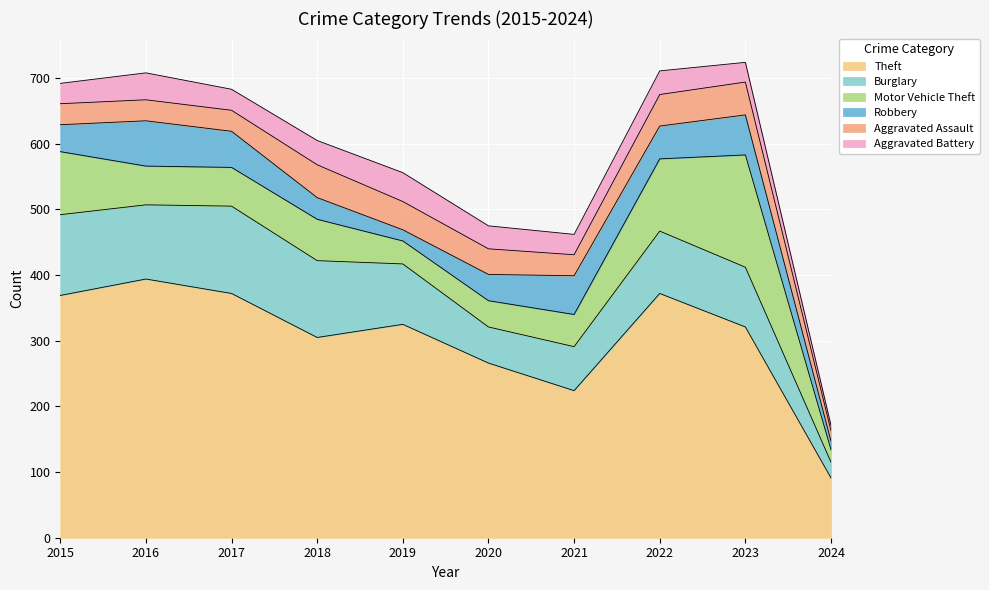

What is the approximate value of Aggravated Assault at 2022?

48